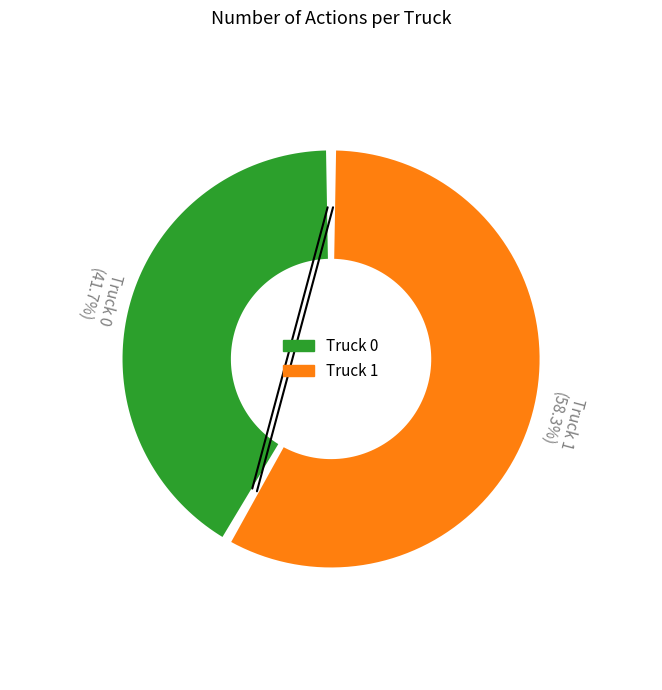

Does Truck 1 represent more than half of the total?

Yes